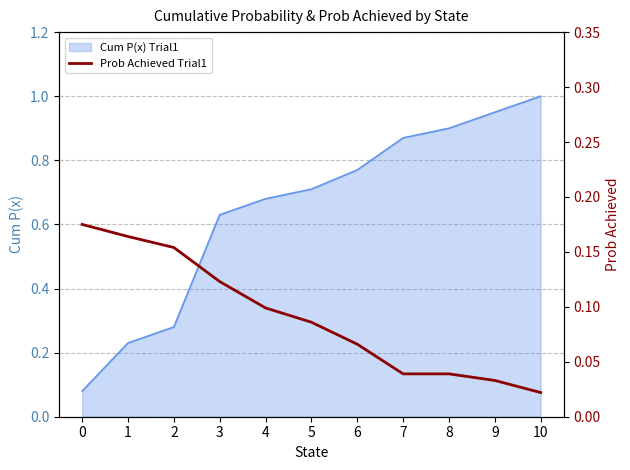

Reading left to right, what are all the values shown in this chart?

0=0.2	1=0.2	2=0.2	3=0.1	4=0.1	5=0.1	6=0.1	7=0.0	8=0.0	9=0.0	10=0.0